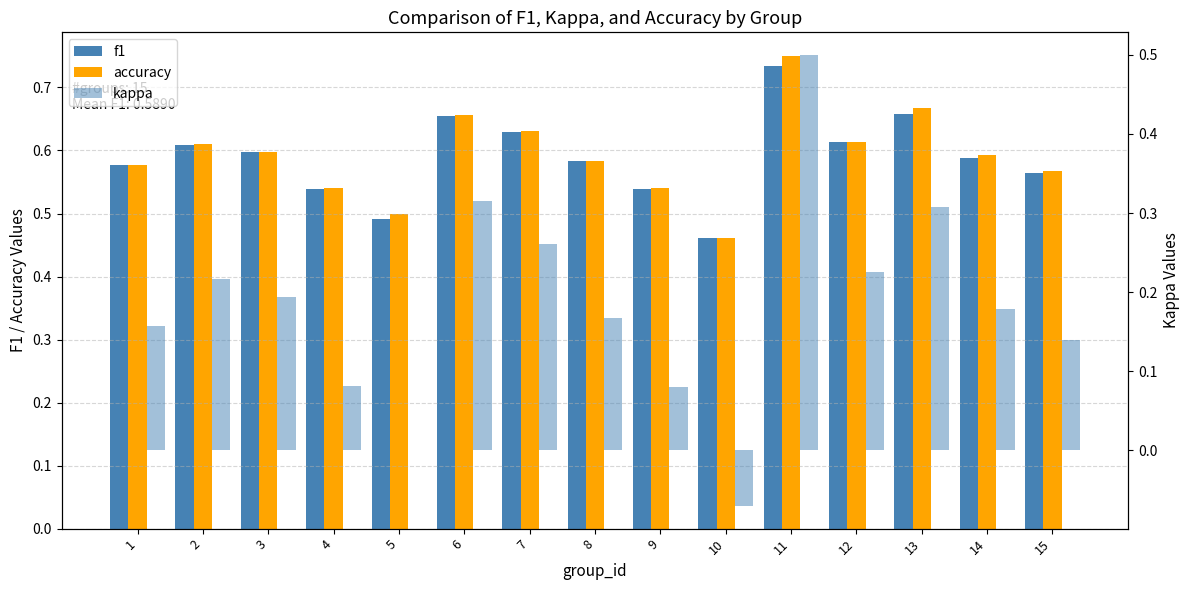

What is the difference between the f1 values at 11 and 6?

0.1